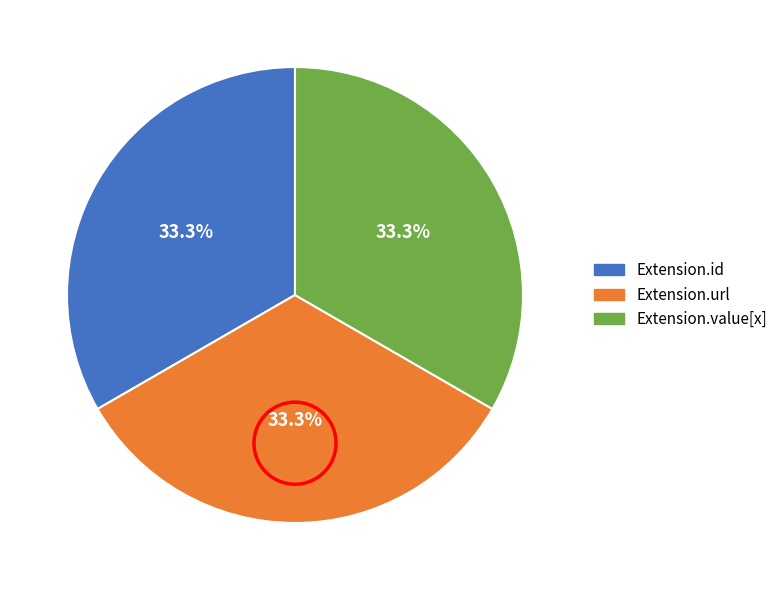

Is there a majority slice in this chart?

No